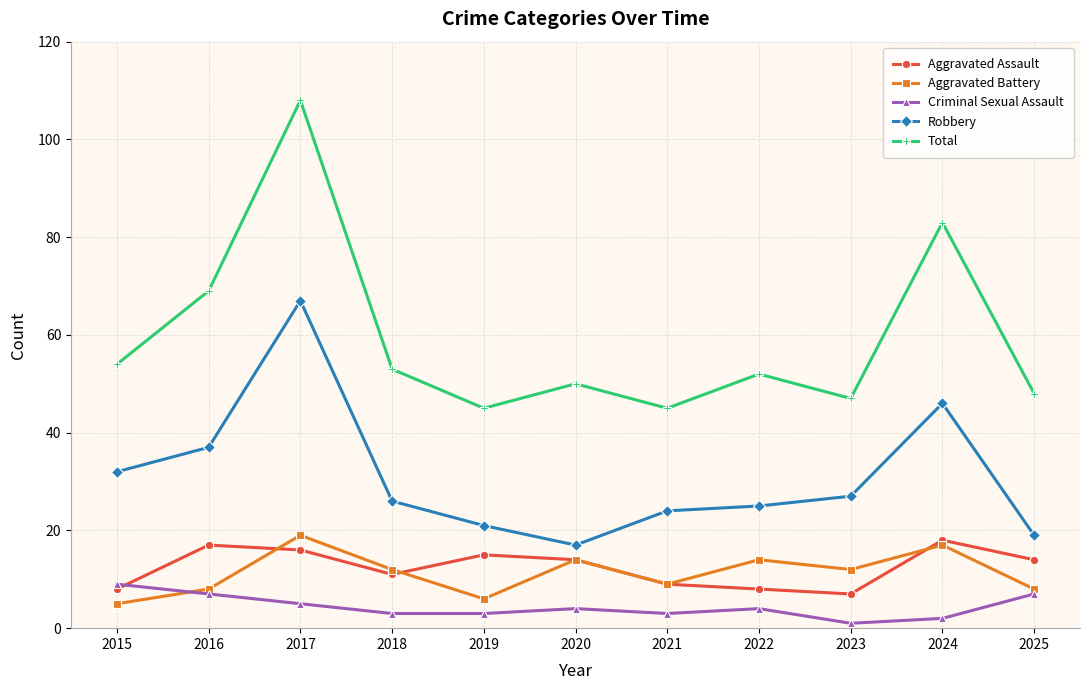

Which series has the largest total across all categories?

Total